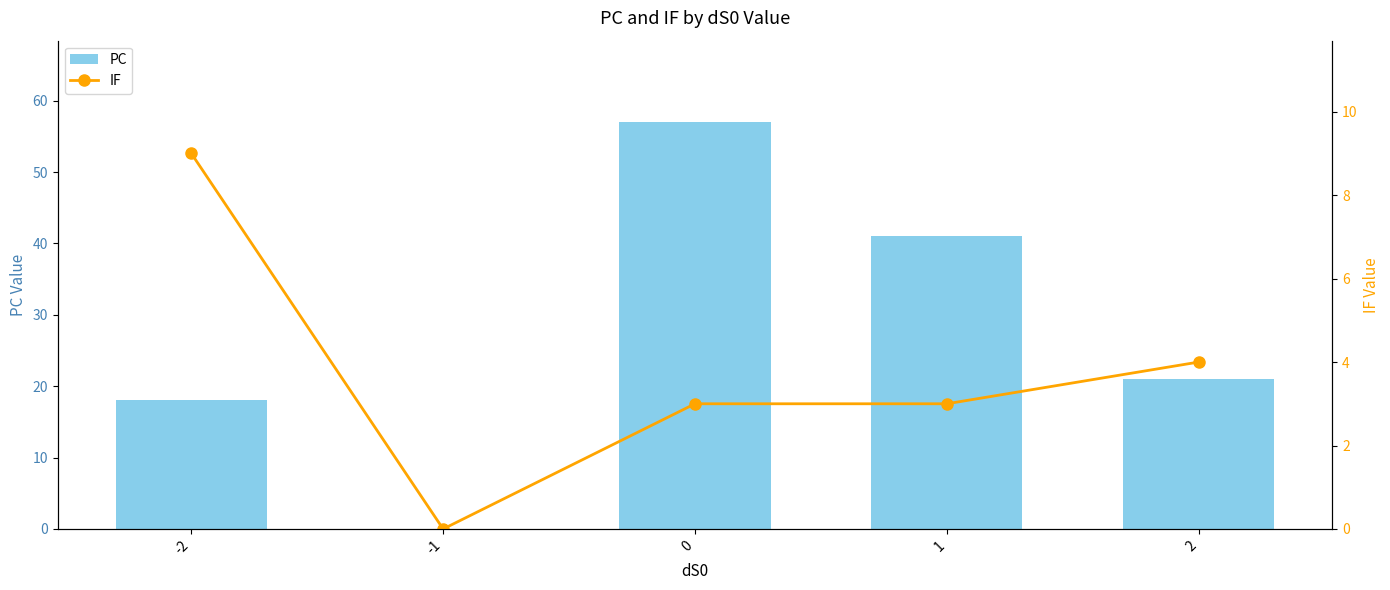

Is the value of PC at -2 greater than the value of IF at 1?

Yes